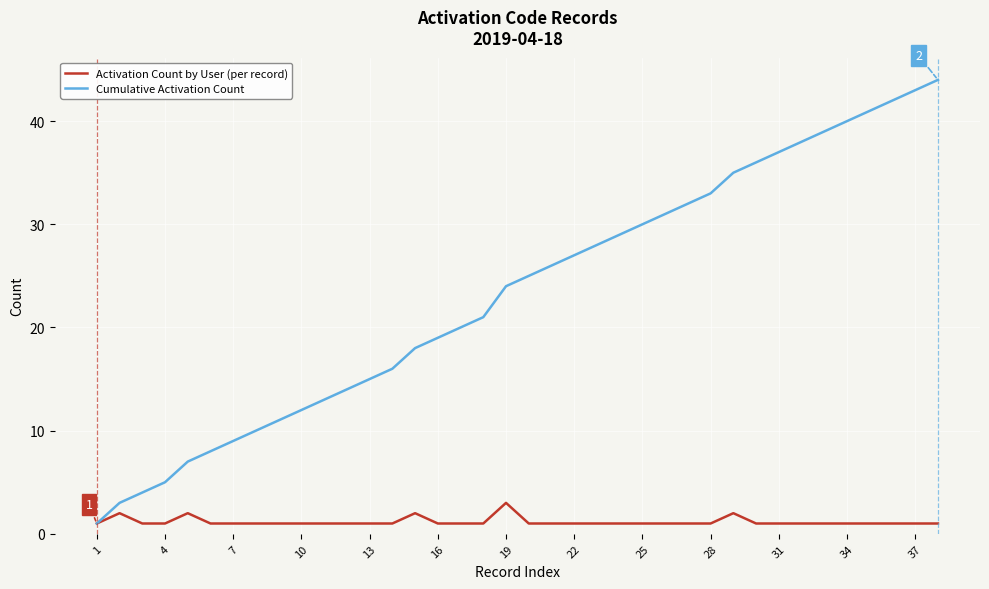

List the series in order of their peak value, highest first.

Cumulative Activation Count, Activation Count by User (per record)